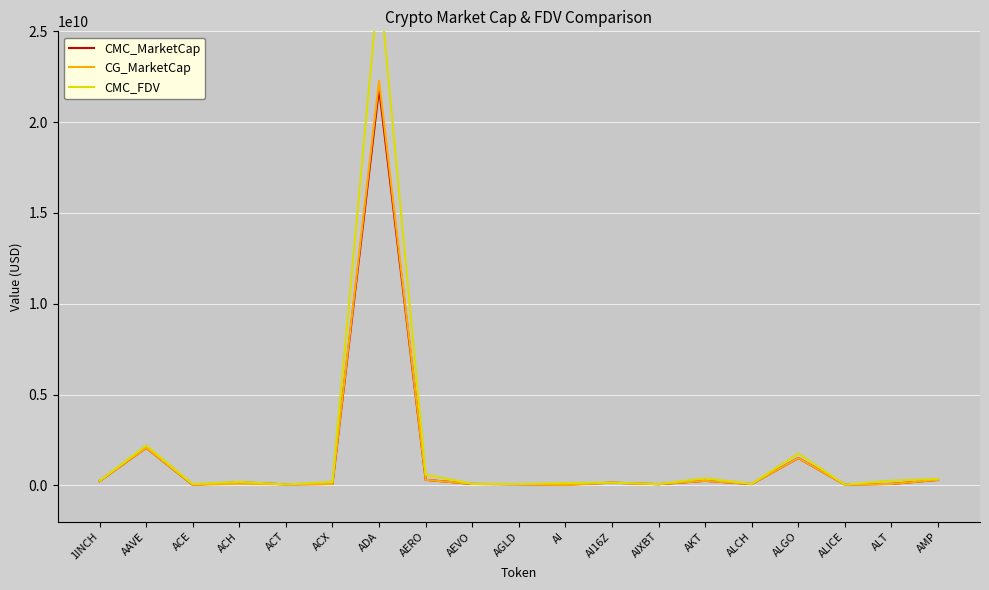

What is the maximum value shown in the chart?

27870622225.5